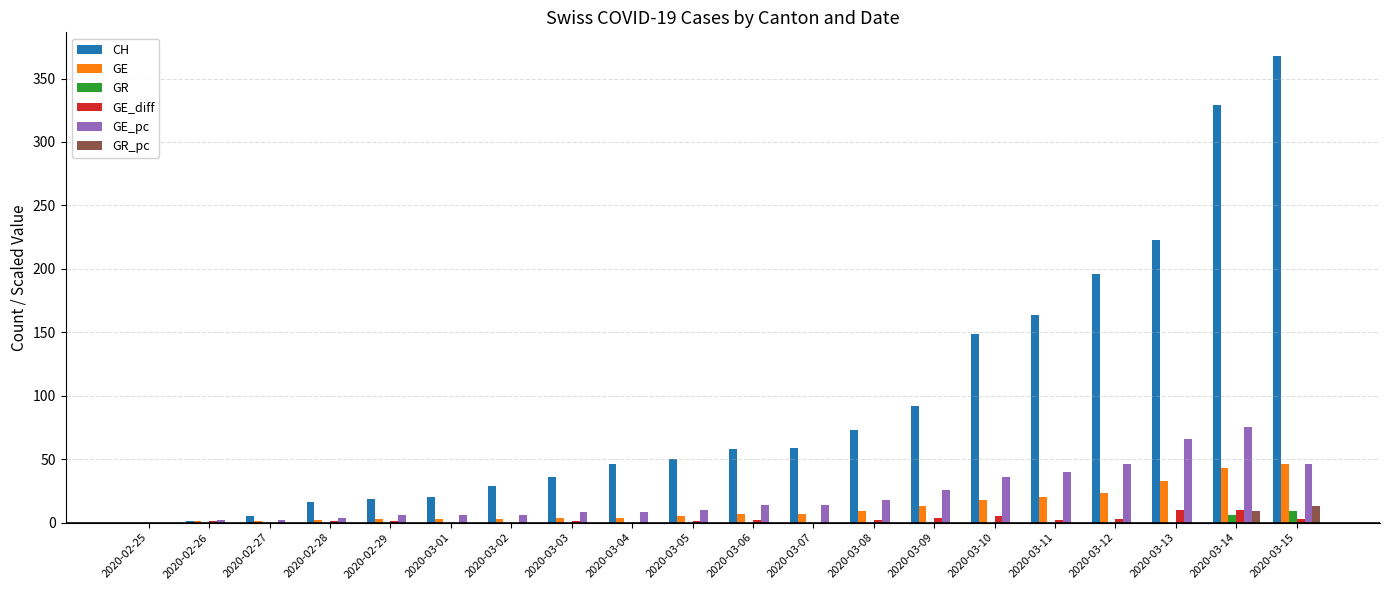

What is the maximum value for GE_diff?

10